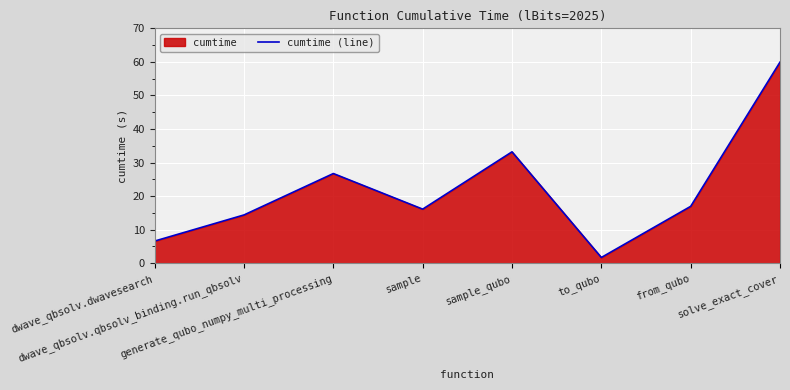

What is the change in value from to_qubo to from_qubo?

+15.2